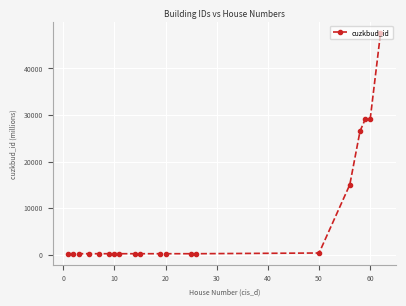

True or false: there are more than 1 points higher than both neighbors.

True